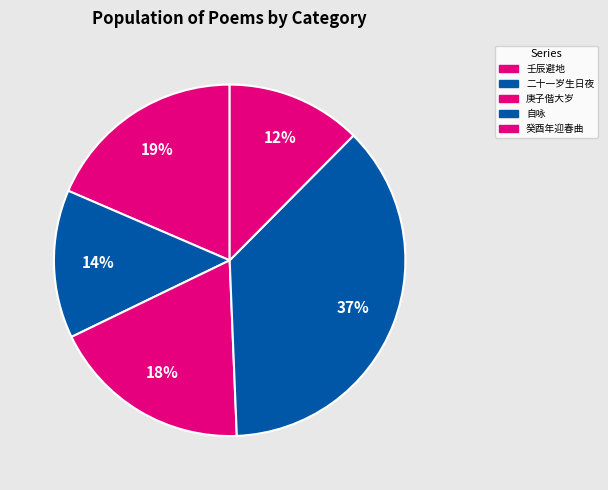

How many segments does this pie chart have?

5